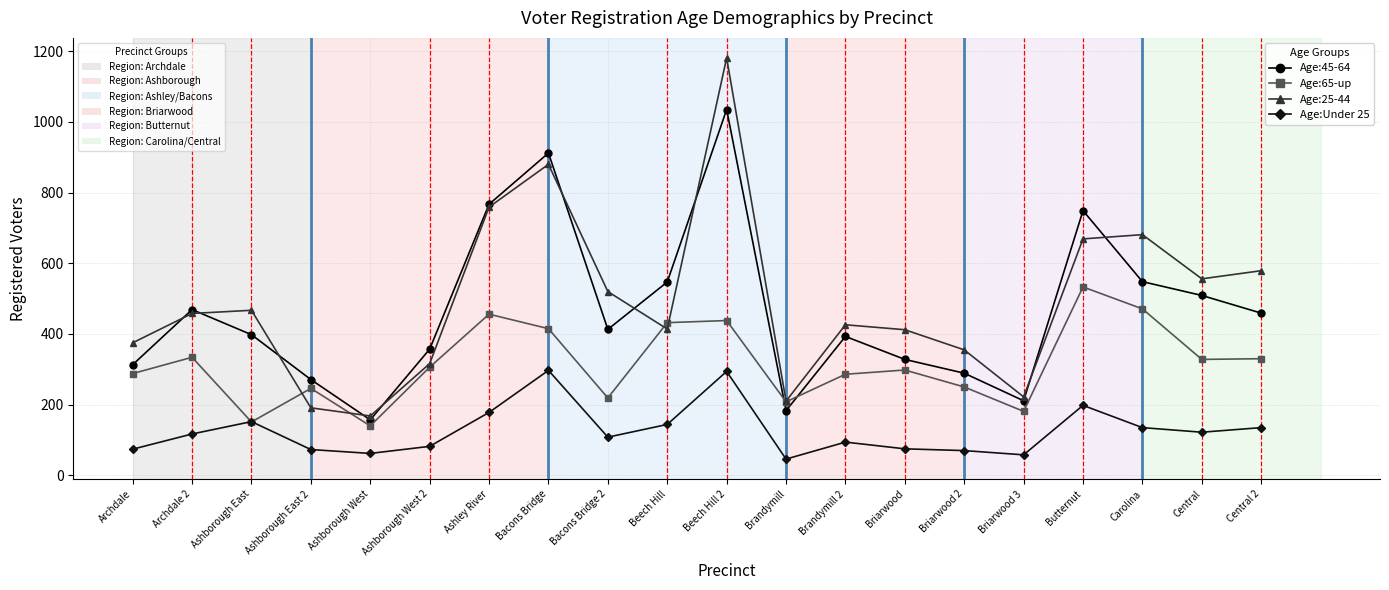

Which label corresponds to the largest value in the chart?

Beech Hill 2